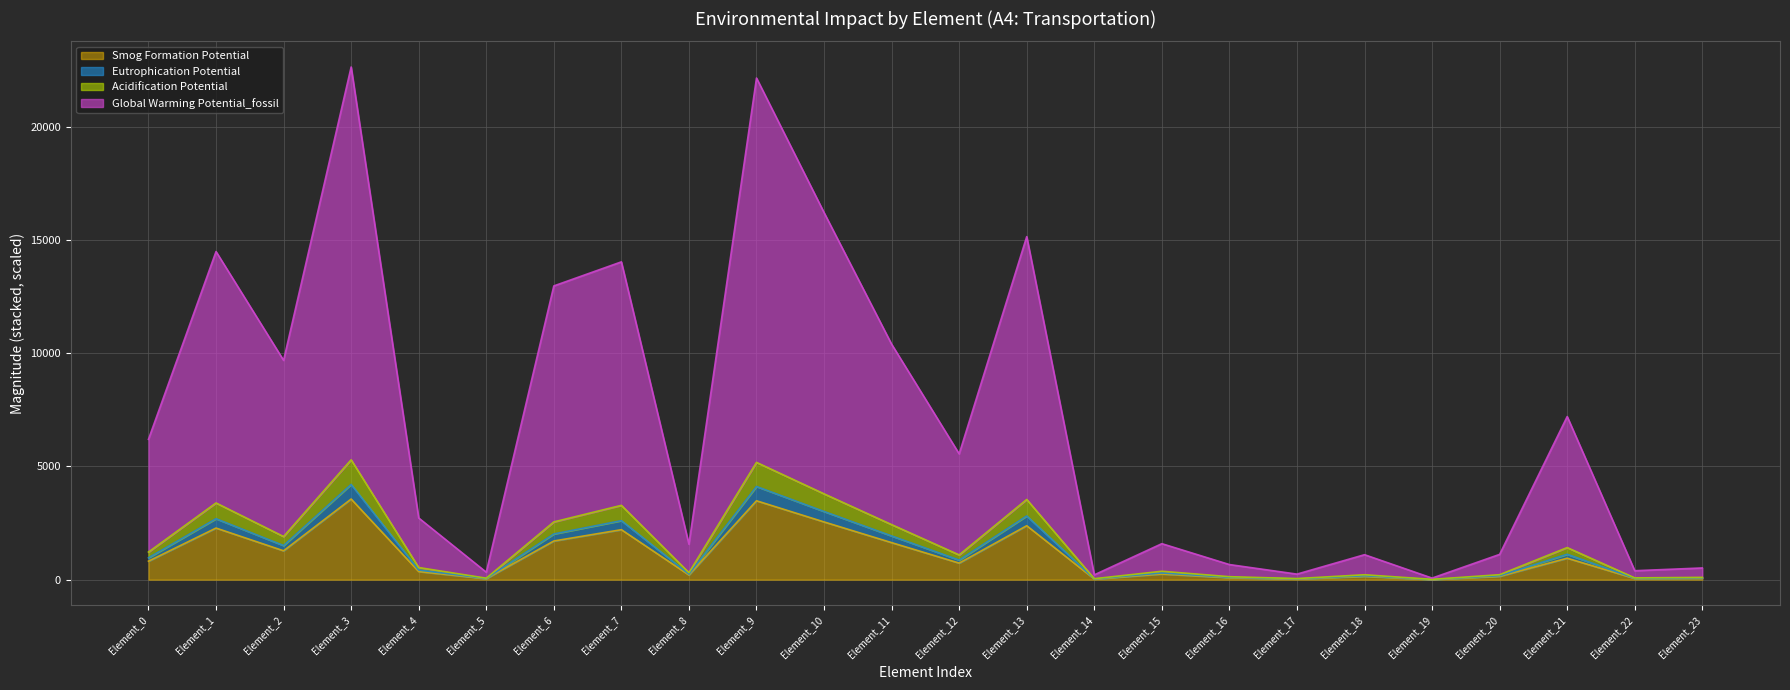

Does the chart display data point markers on the line(s)?

No